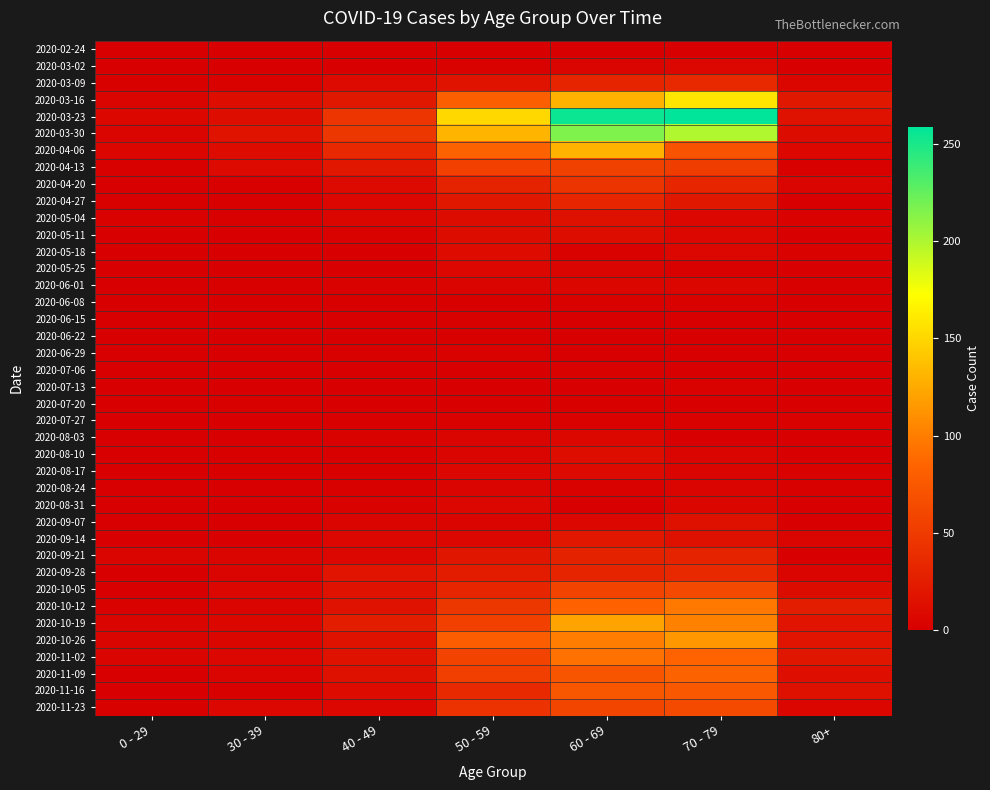

What is the difference between the highest and lowest values at 40 - 49?

47